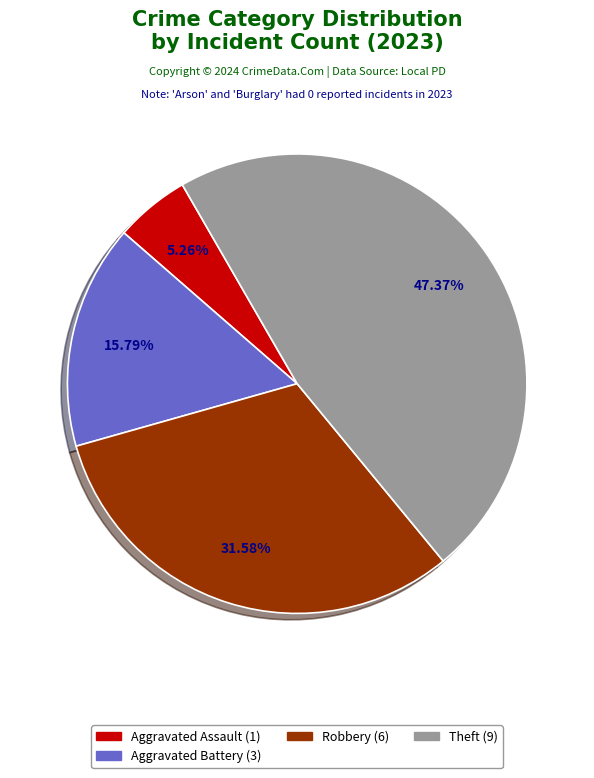

Is there a majority slice in this chart?

No